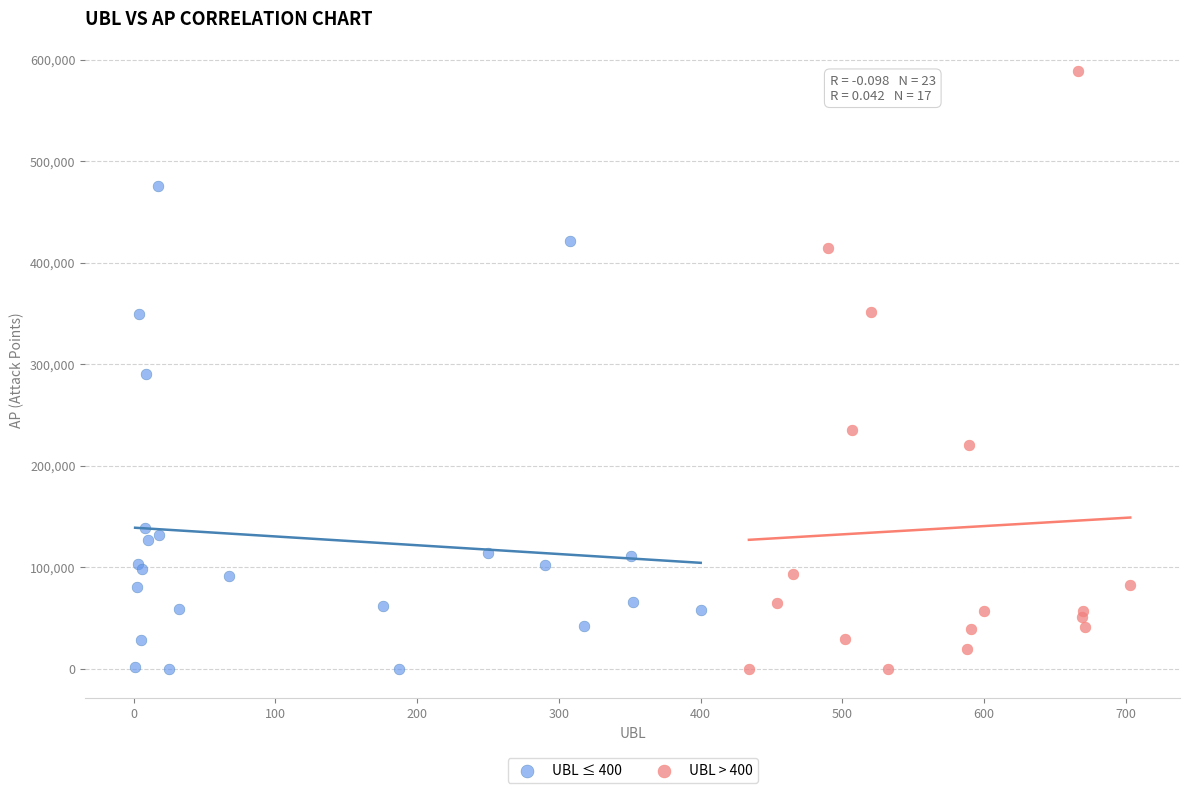

Which series has the widest spread of Y values?

UBL > 400